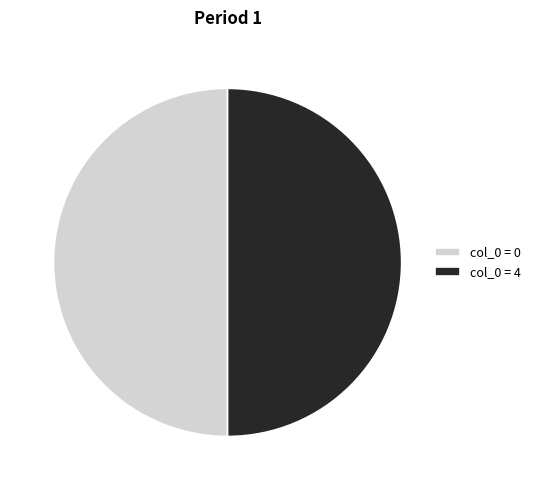

Count the number of slices in the pie.

2